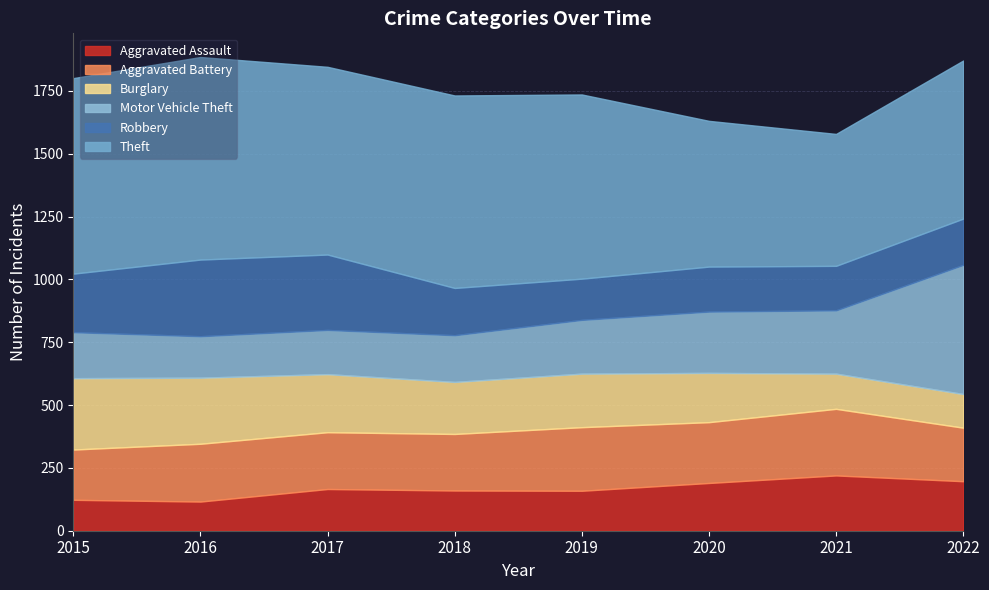

How many data points in Aggravated Battery are above 230?

3